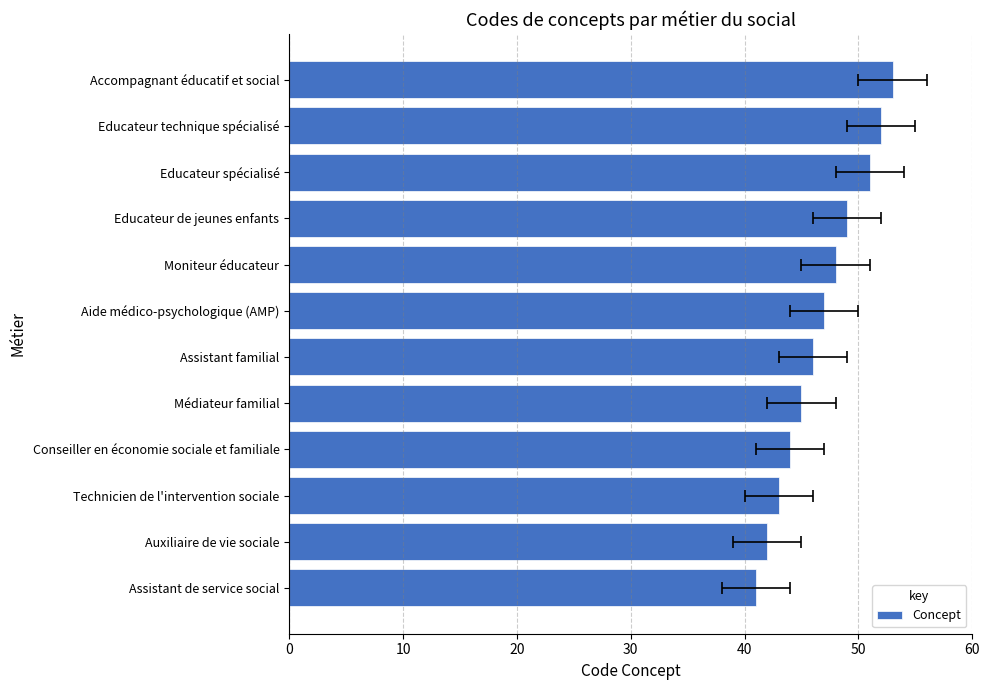

Does the chart contain any negative values?

No